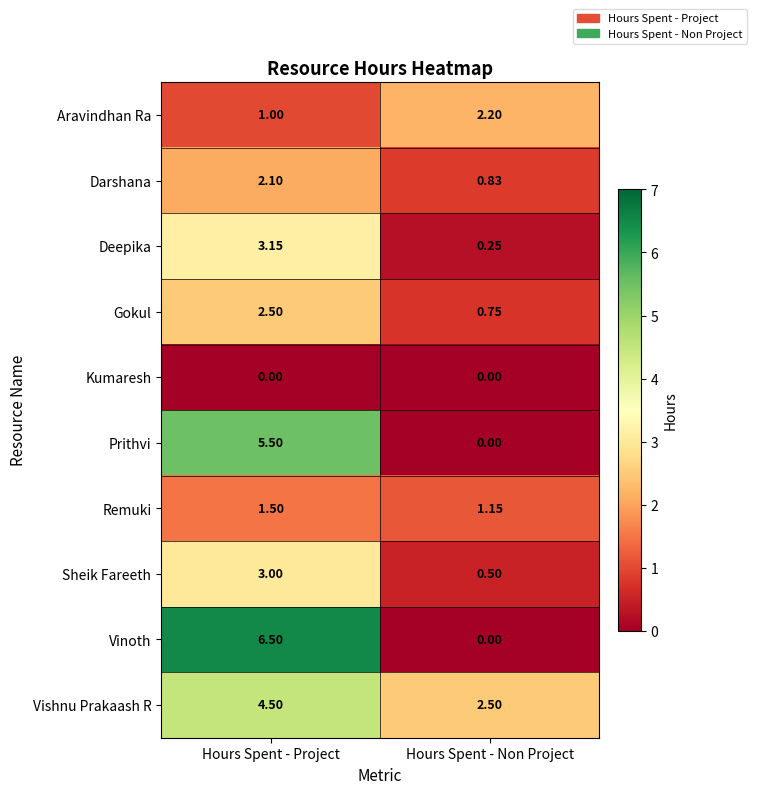

Between Hours Spent - Project and Hours Spent - Non Project, which series saw the biggest shift?

Vinoth